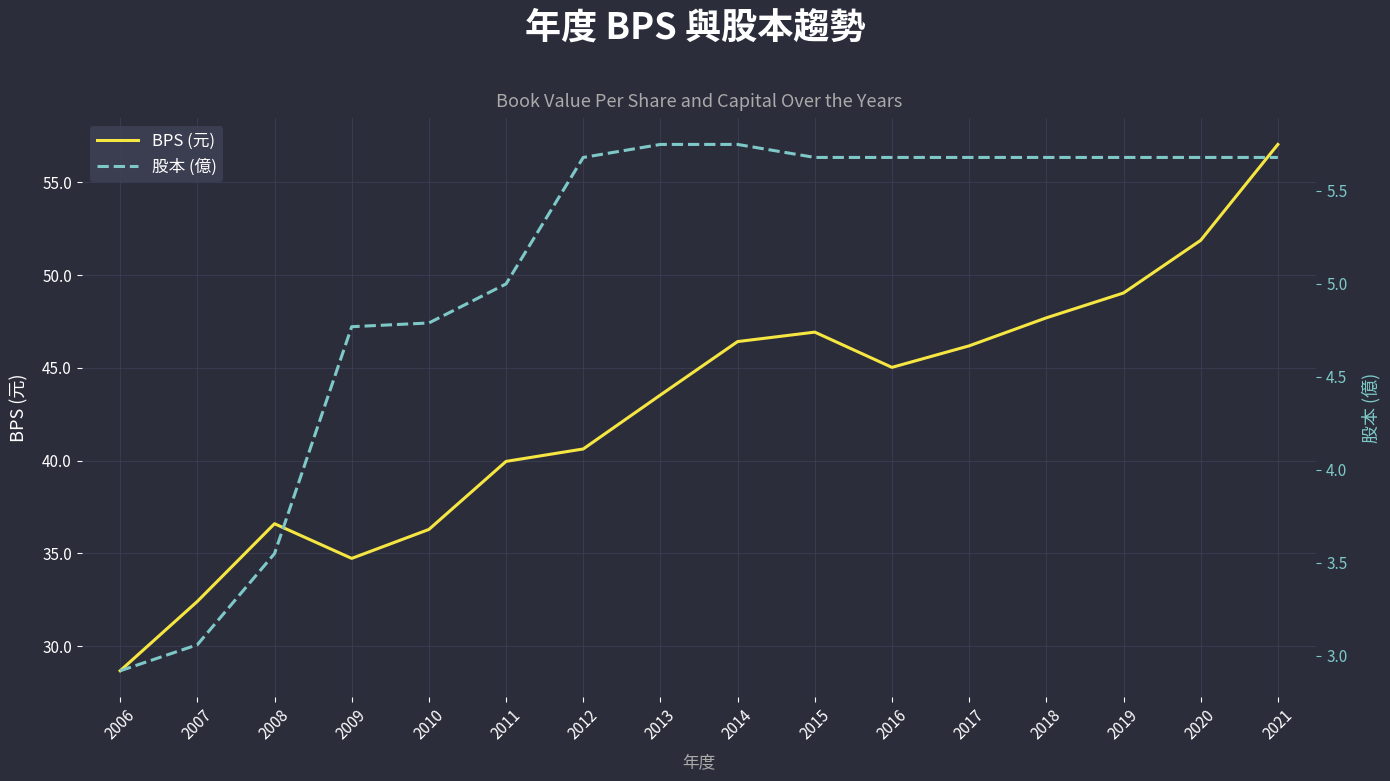

List the series in order of their overall mean, lowest first.

股本 (億), BPS (元)